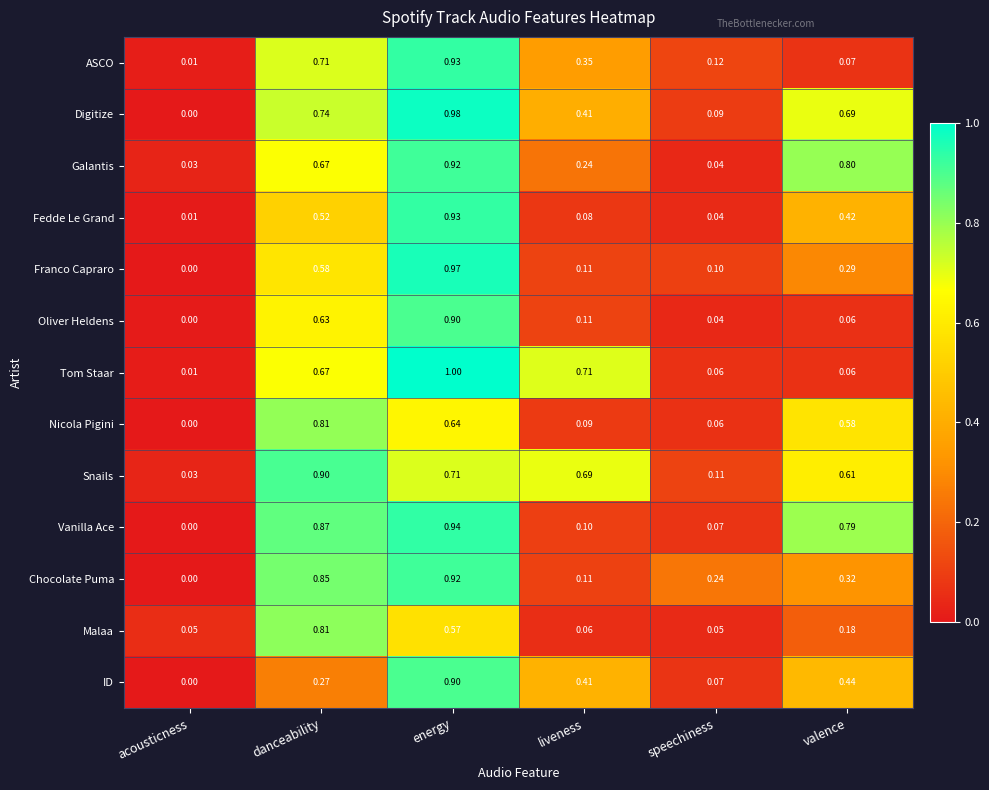

How many categories are shown in the chart?

6